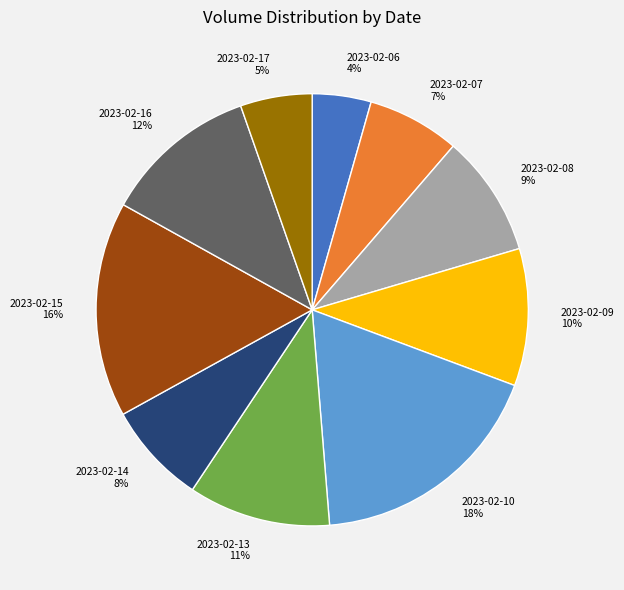

Combined, do 2023-02-13 and 2023-02-17 account for over 50%?

No